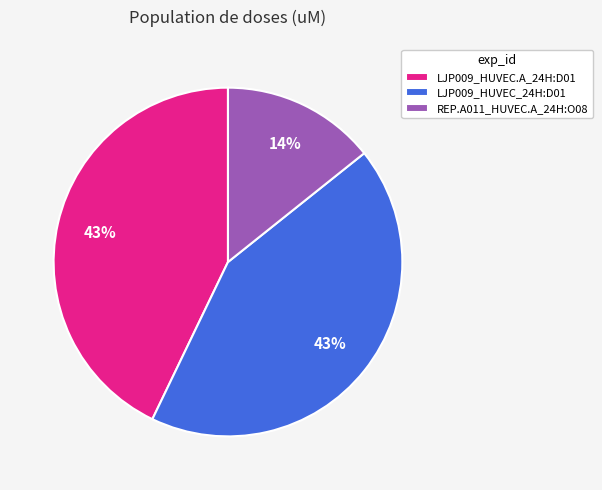

To the nearest percent, what is the combined percentage of LJP009_HUVEC_24H:D01 and LJP009_HUVEC.A_24H:D01?

86%